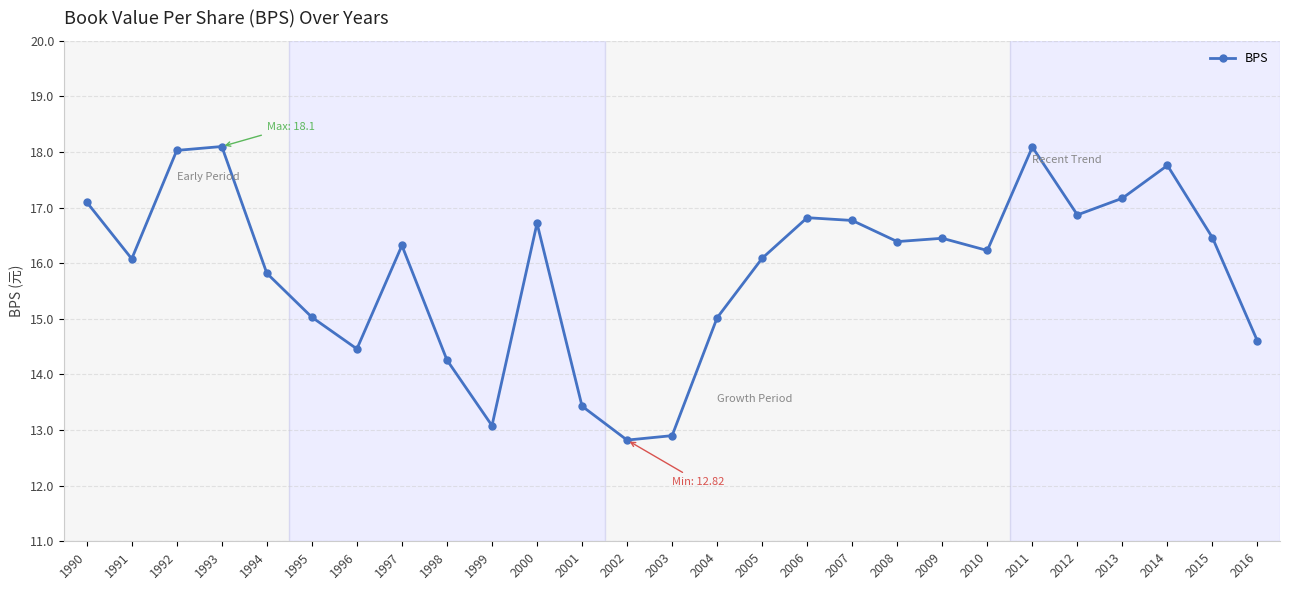

How many values are below 16?

10